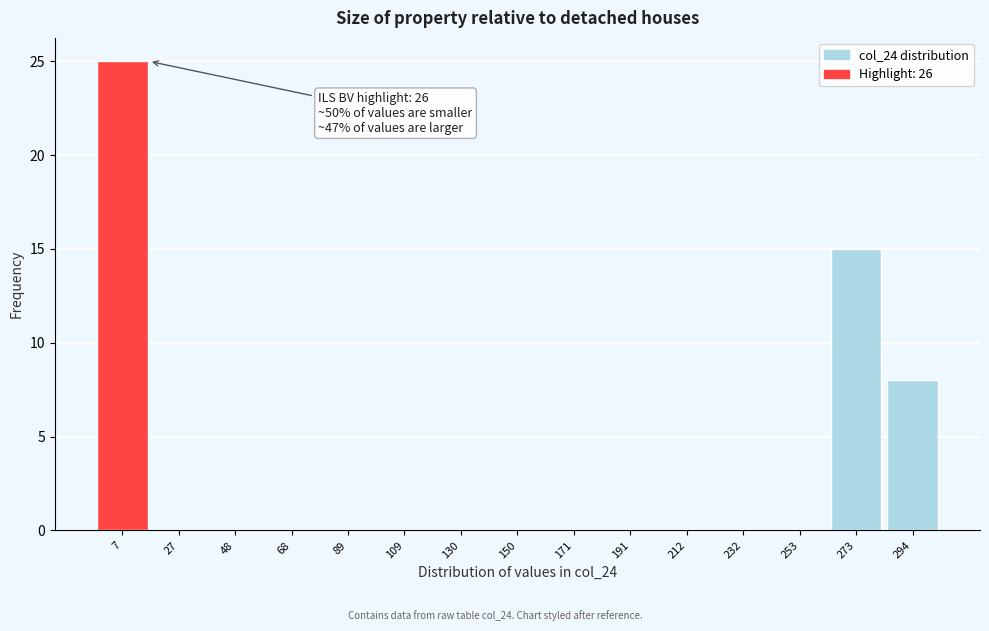

Reading left to right, what are all the values shown in this chart?

7=25	27=0	48=0	68=0	89=0	109=0	130=0	150=0	171=0	191=0	212=0	232=0	253=0	273=15	294=8